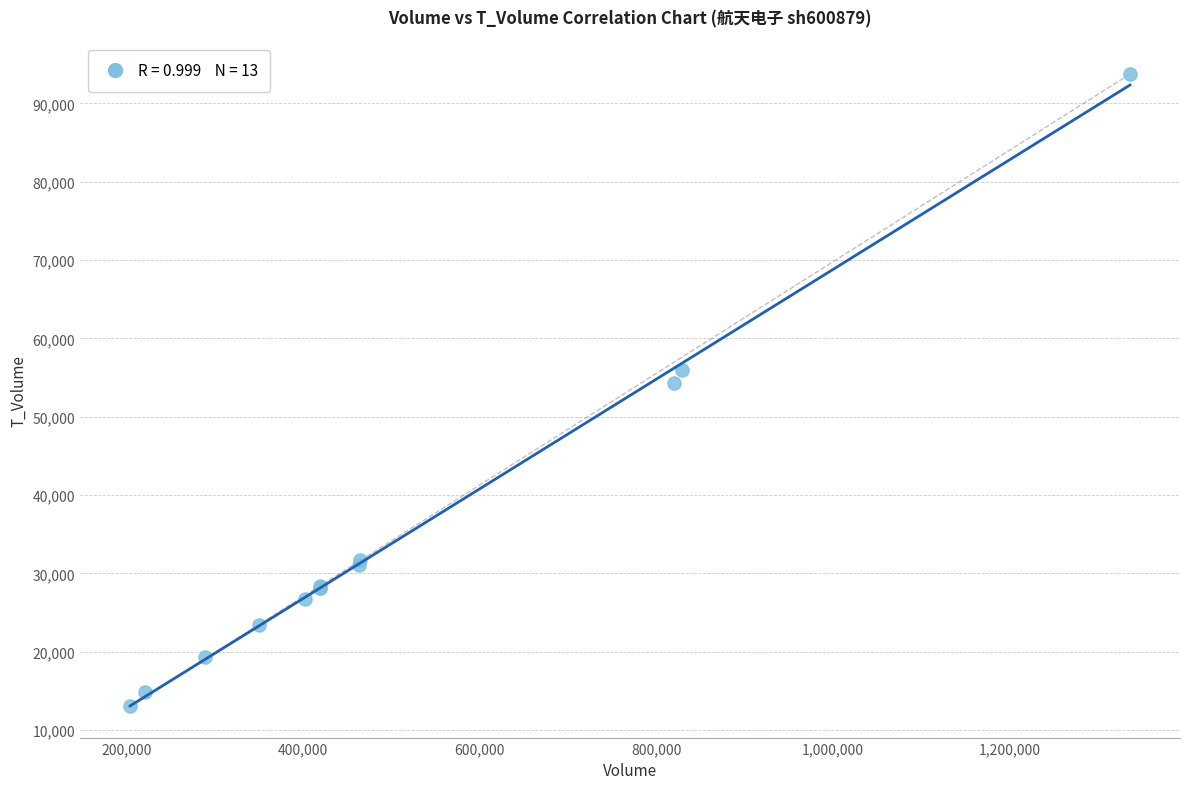

What Y value in the scatter plot is closest to 53403?

54334